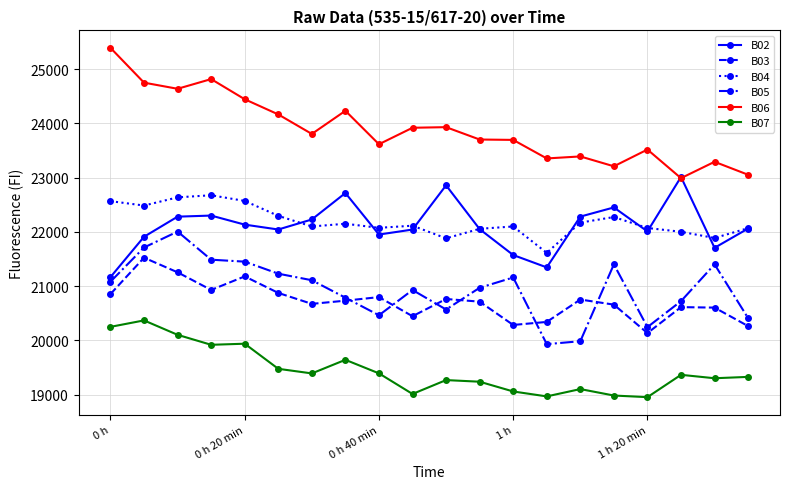

Which series has the largest total across all categories?

B06